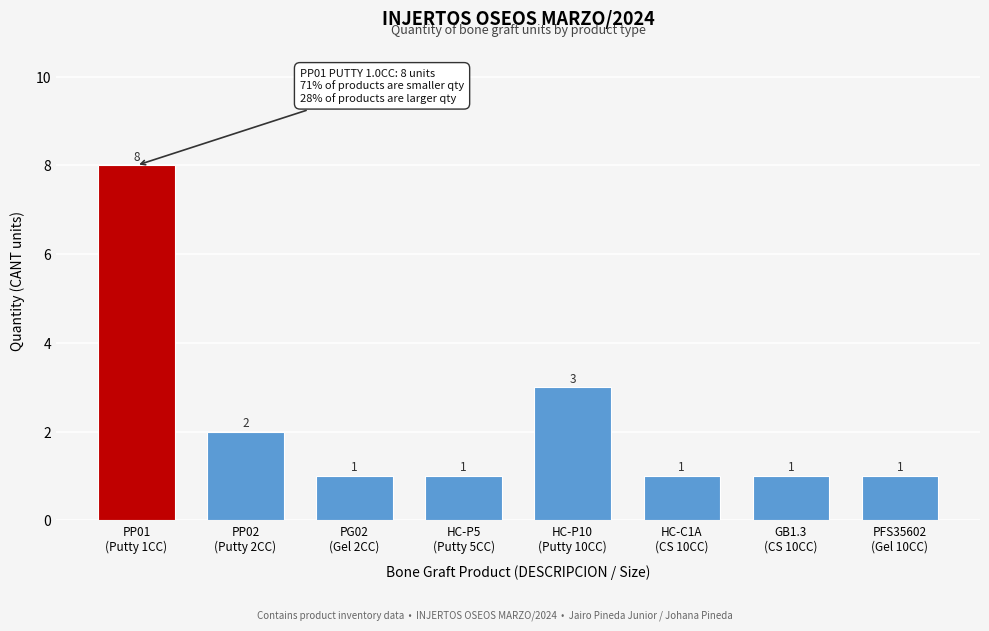

Reading right to left, extract all data points from this chart.

1	1	1	3	1	1	2	8